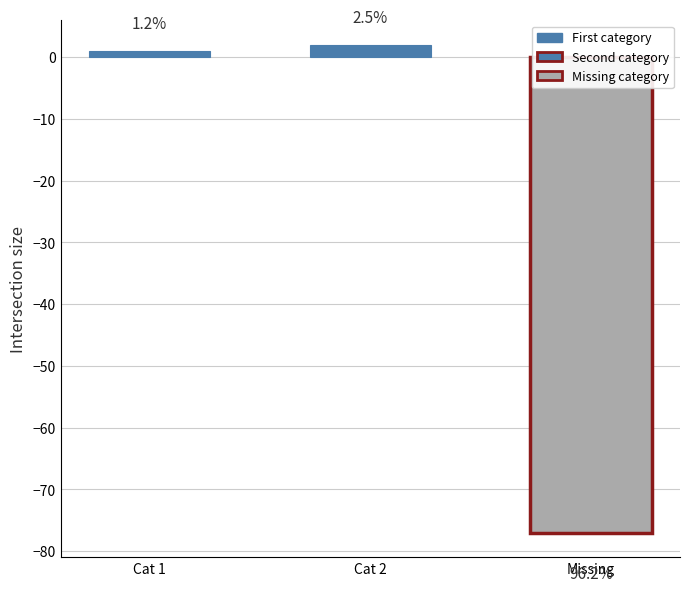

What is the sum of the values at Second category and Missing category (Do not want to answer)?

-75